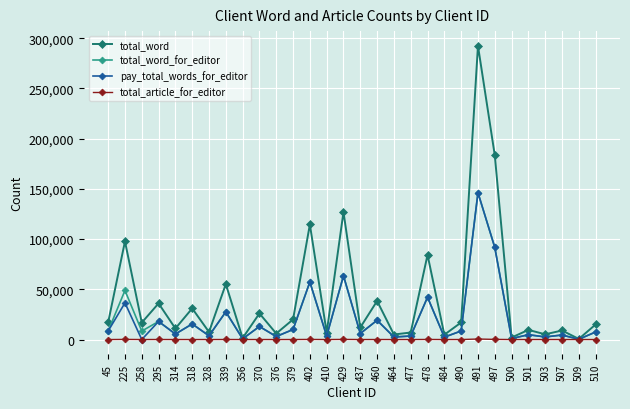

The total_word_for_editor series shows 27600 at 339. True or false?

True